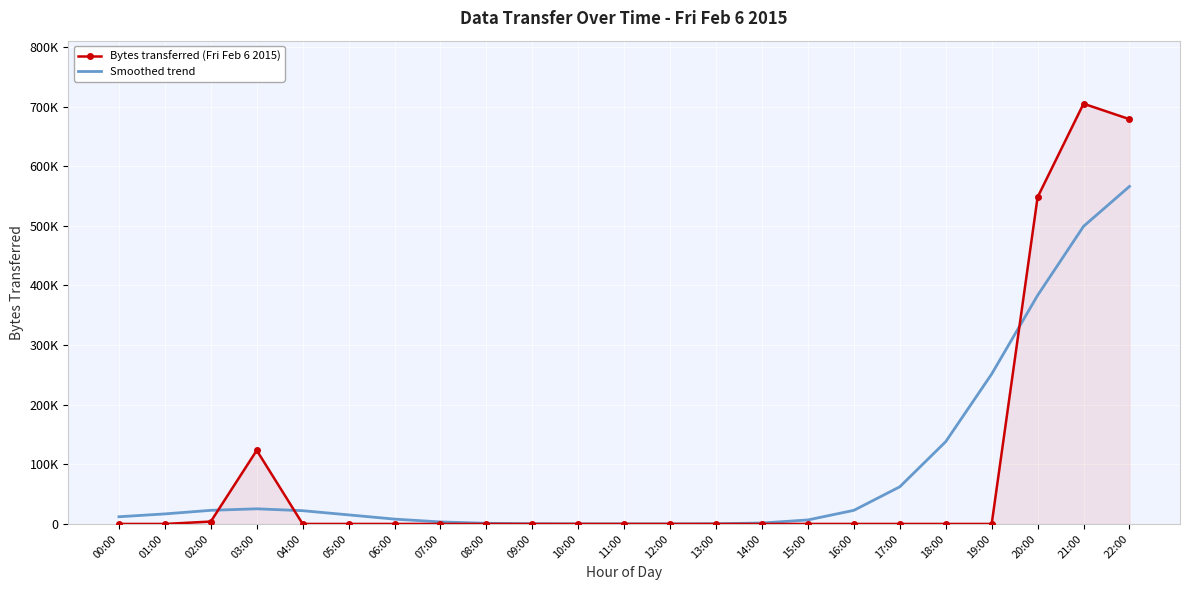

At which category is the sum across all series the highest?

22:00